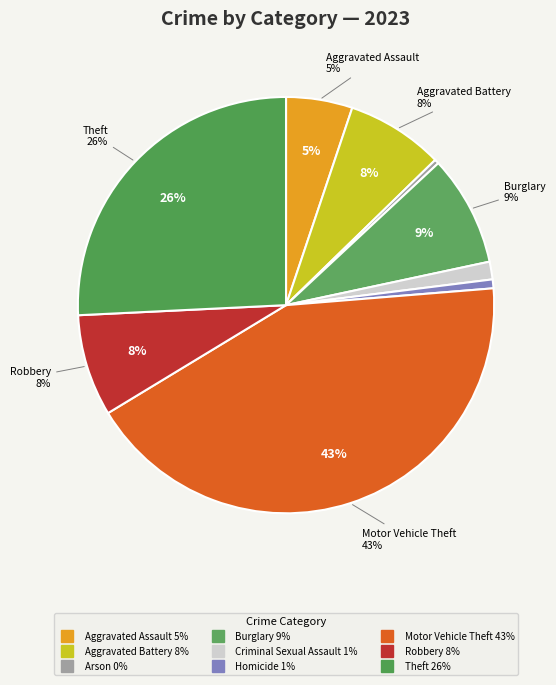

Does any single category account for the majority?

No